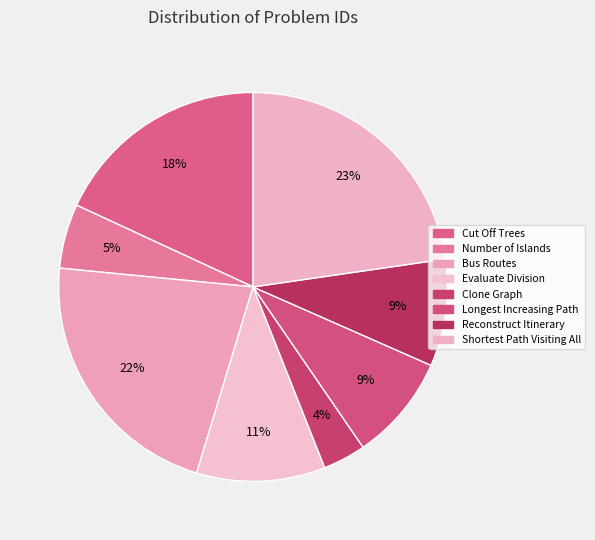

How many segments does this pie chart have?

8